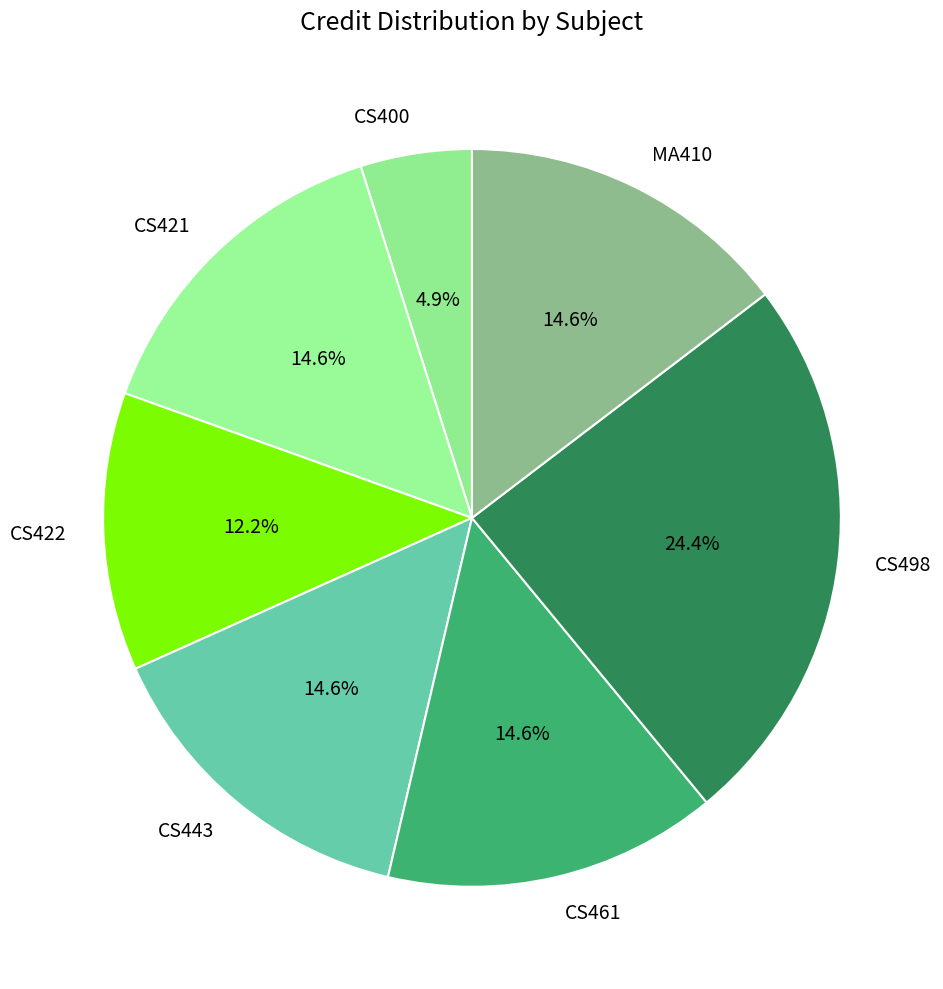

To the nearest percent, what is the average slice percentage?

14%